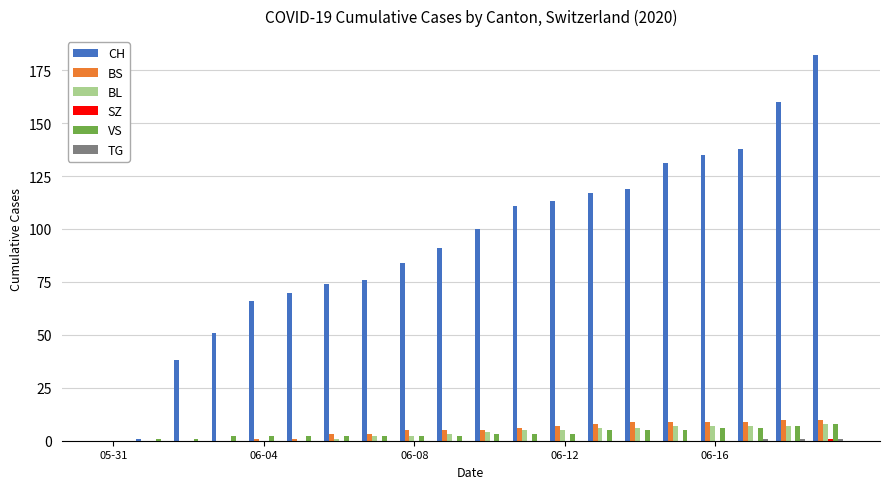

Which series has the largest total across all categories?

CH